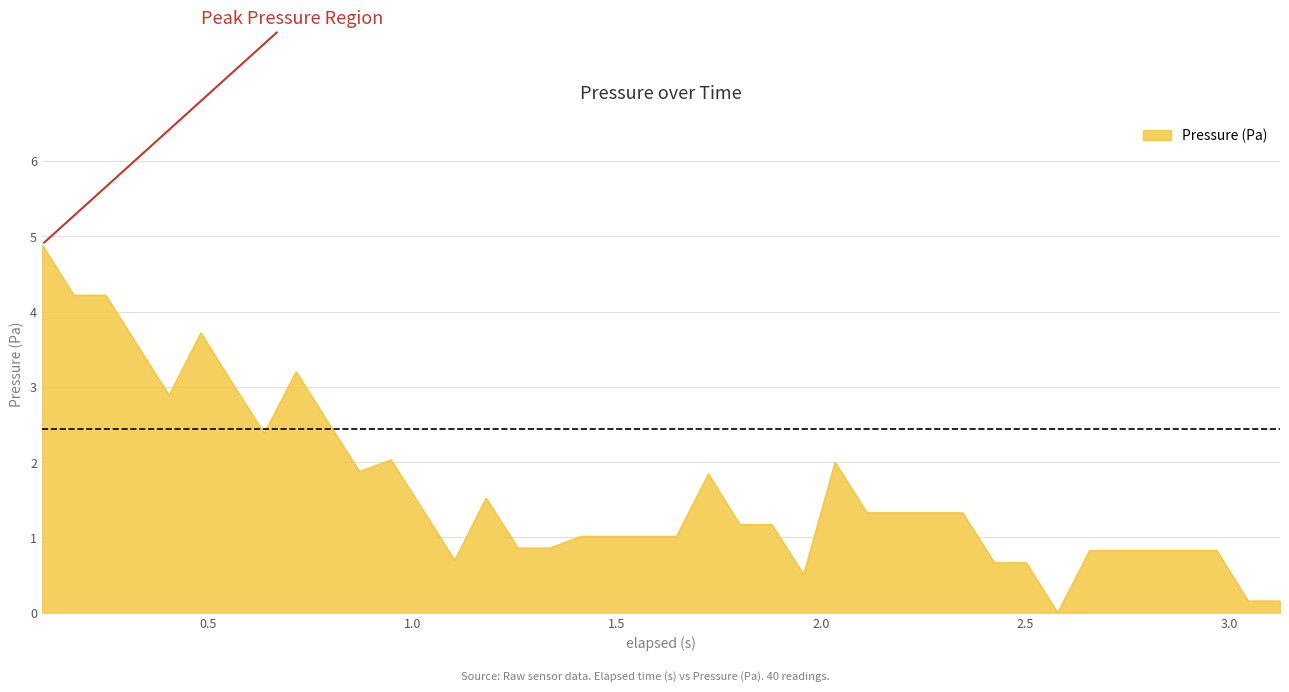

What is the sum of all values?

65.7